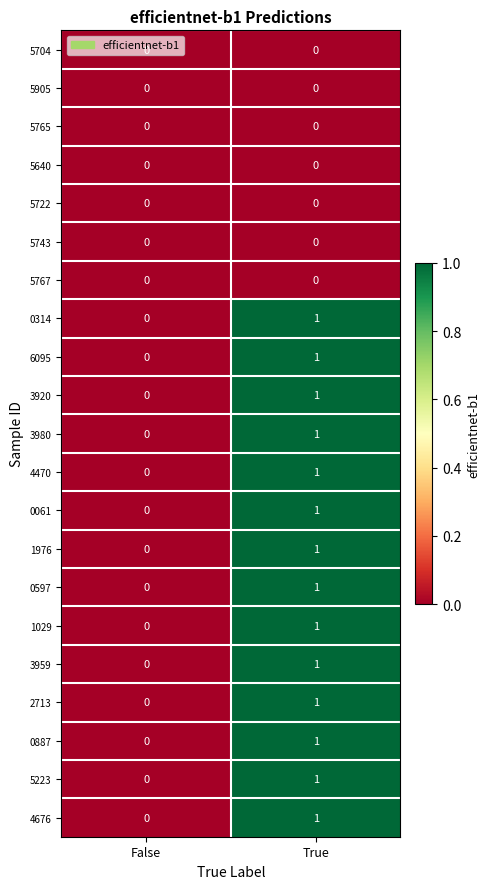

Which label corresponds to the largest value in the chart?

True